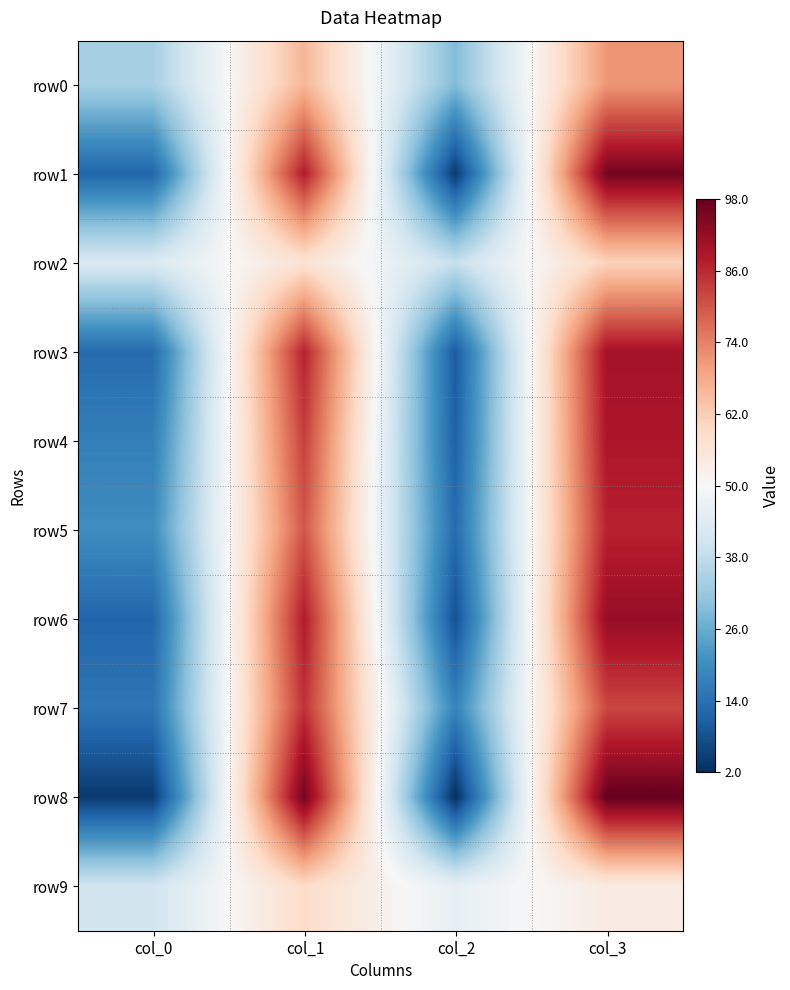

Reading left to right, what are all the values shown in this chart?

row0: col_0=34	col_1=66	col_2=29	col_3=71
row1: col_0=12	col_1=88	col_2=4	col_3=96
row2: col_0=43	col_1=57	col_2=39	col_3=61
row3: col_0=13	col_1=87	col_2=10	col_3=90
row4: col_0=17	col_1=83	col_2=11	col_3=89
row5: col_0=20	col_1=80	col_2=13	col_3=87
row6: col_0=12	col_1=88	col_2=8	col_3=92
row7: col_0=15	col_1=85	col_2=18	col_3=82
row8: col_0=4	col_1=96	col_2=2	col_3=98
row9: col_0=41	col_1=59	col_2=46	col_3=54